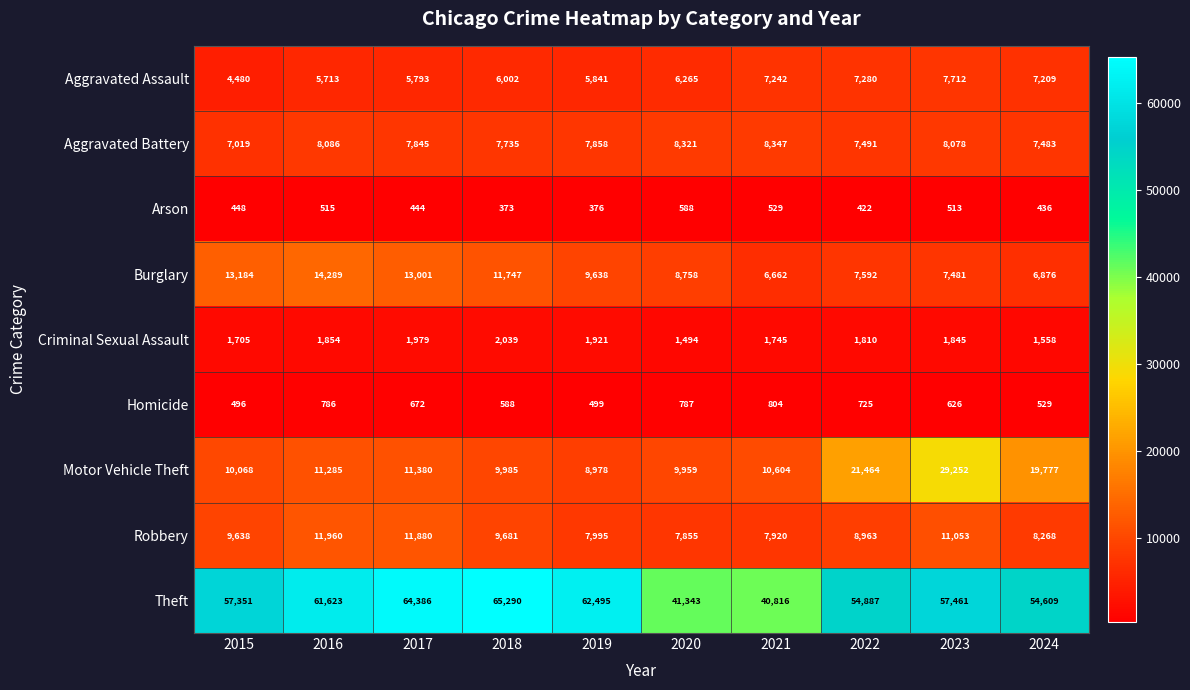

At which category is the sum across all series the highest?

2023